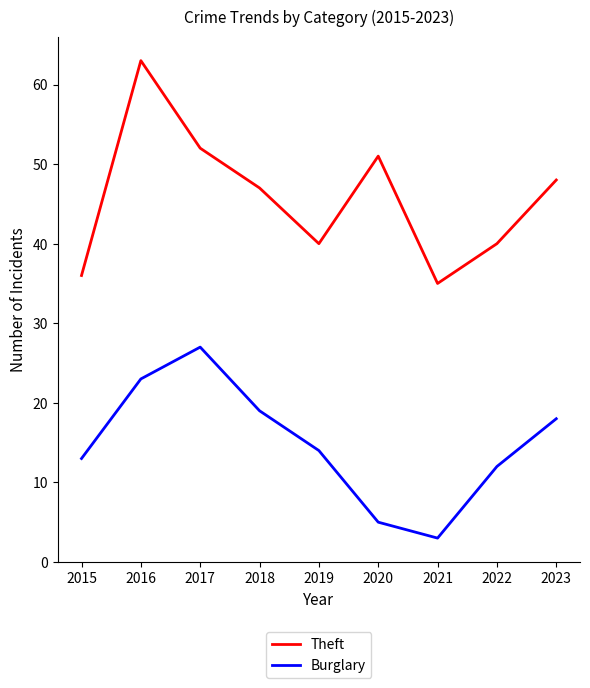

Rank the series at 2021 from highest to lowest value.

Theft, Burglary